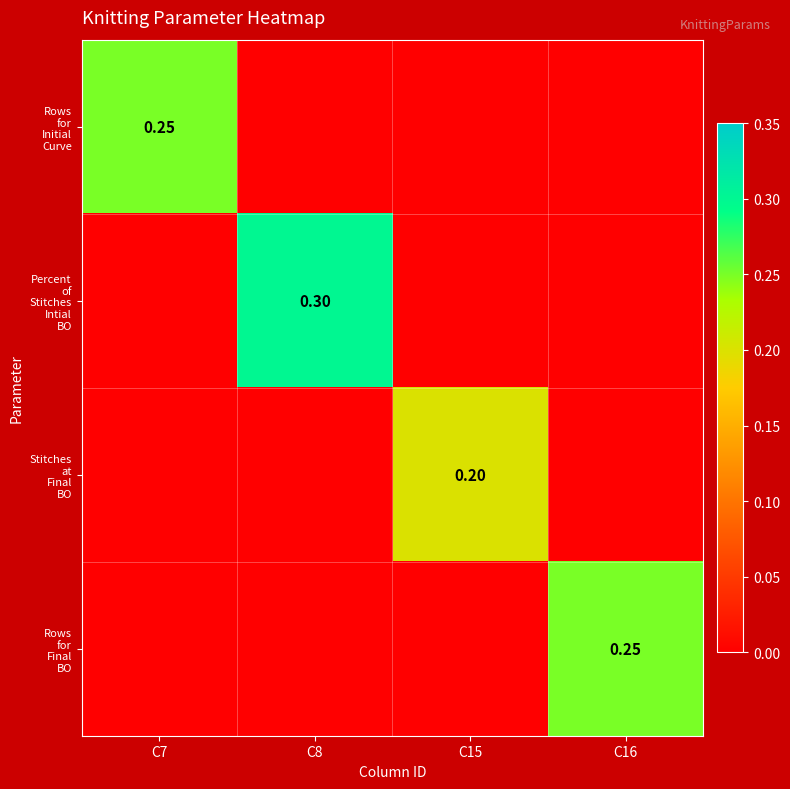

Between C7 and C16, which is larger?

C7